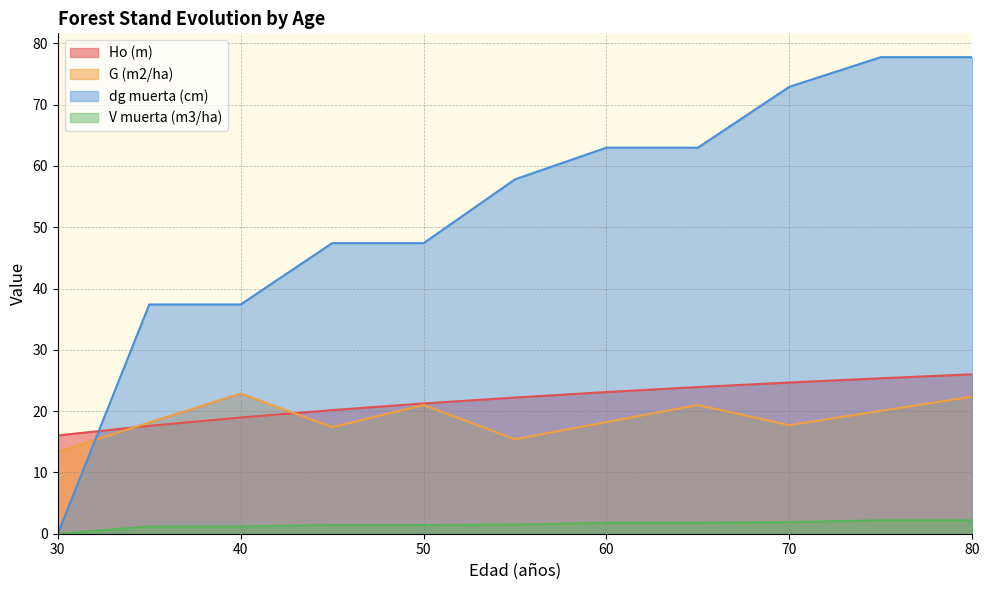

List the labels in order of V muerta (m3/ha) value, largest first.

75, 80, 70, 60, 65, 55, 45, 50, 35, 40, 30